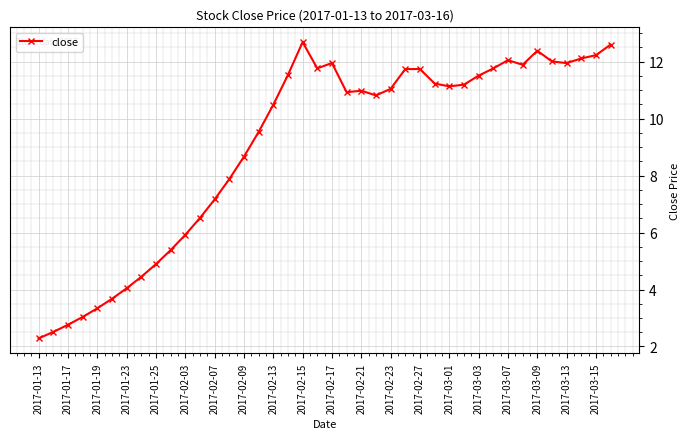

What is the smallest value displayed?

2.3